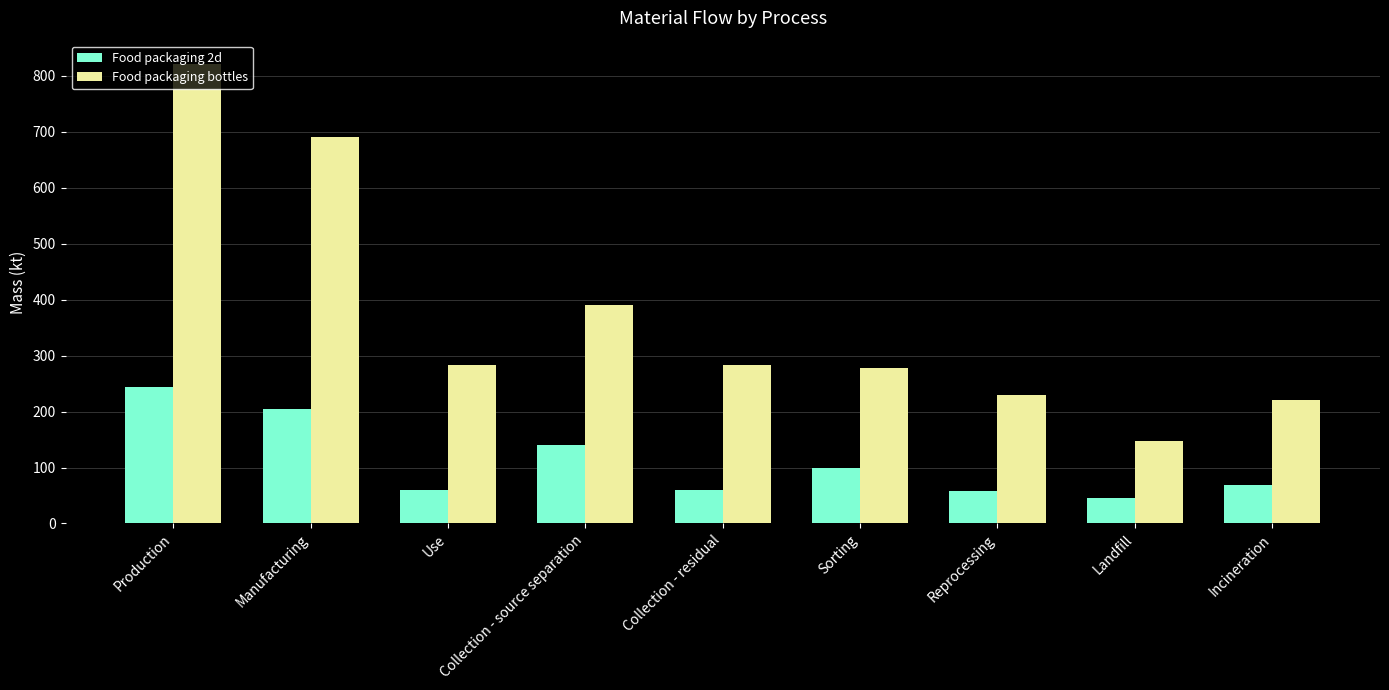

What is the highest value of the Food packaging bottles series?

821.6